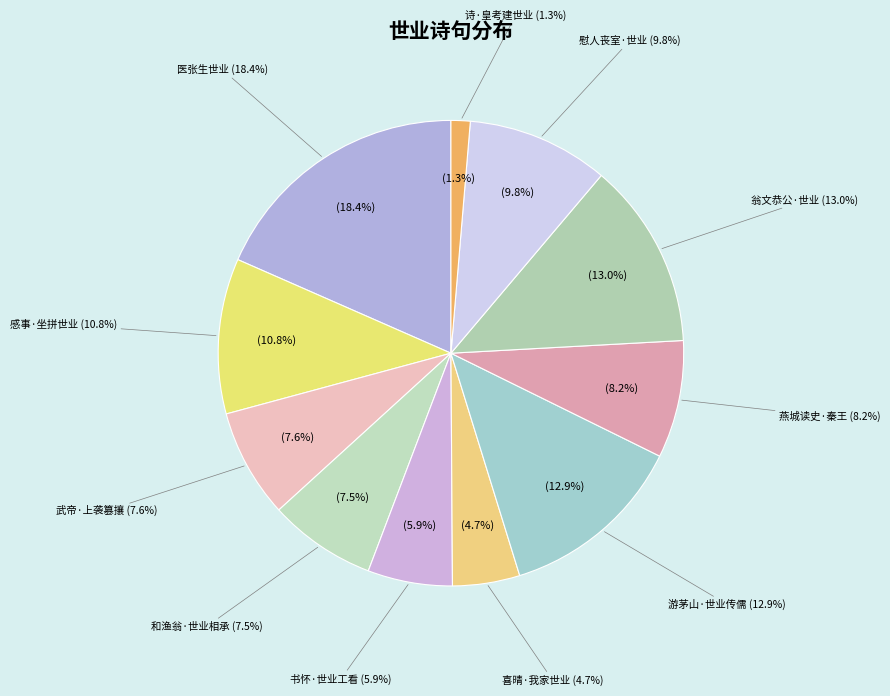

To the nearest percent, what is the difference between the 感事·坐拼世业付颓波 and 游茅山·世业传儒行 slice percentages?

2%